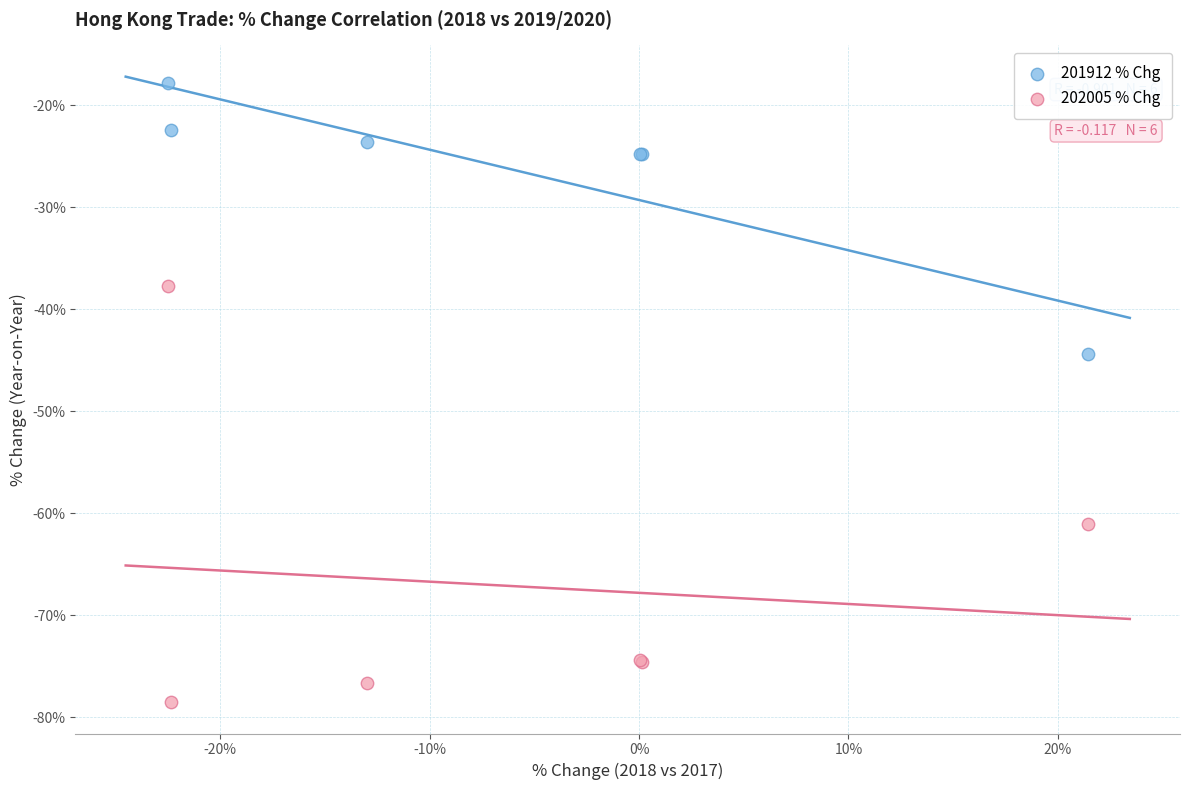

Which series reaches the minimum Y coordinate?

202005 % Chg